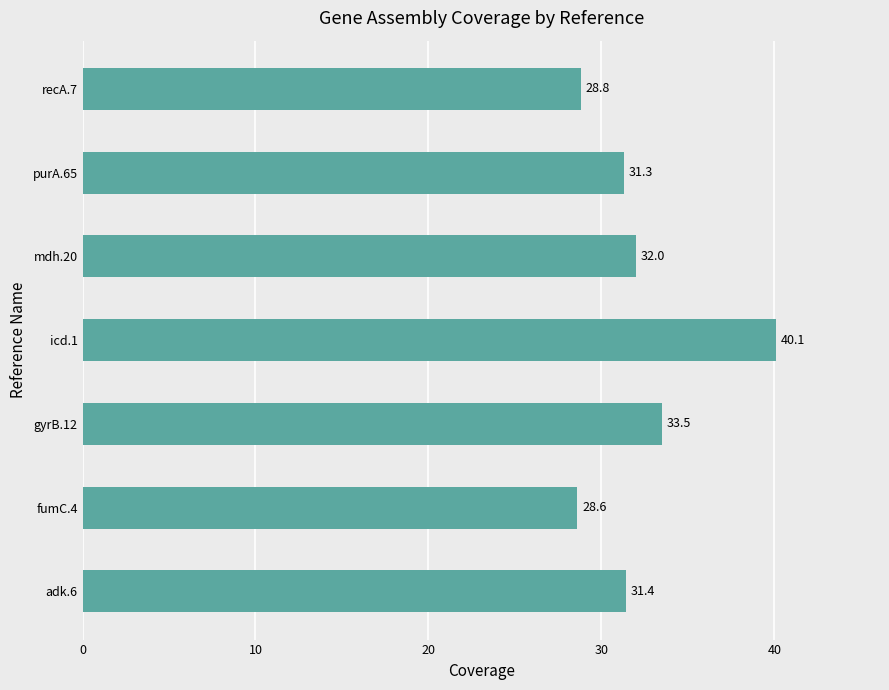

Count the number of data series in this chart.

1